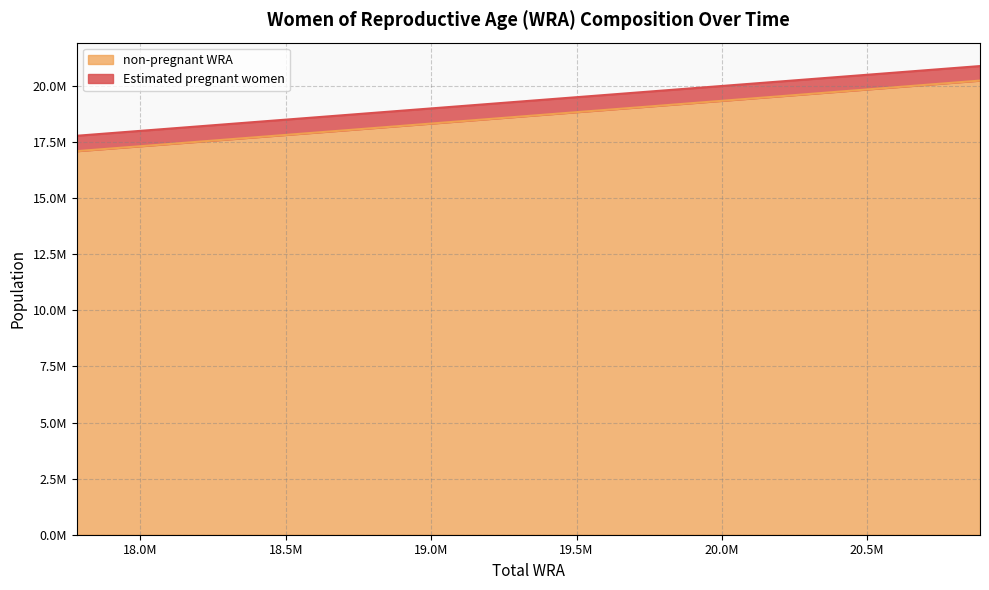

The non-pregnant WRA series shows 8348876.4 at 20303000. True or false?

False